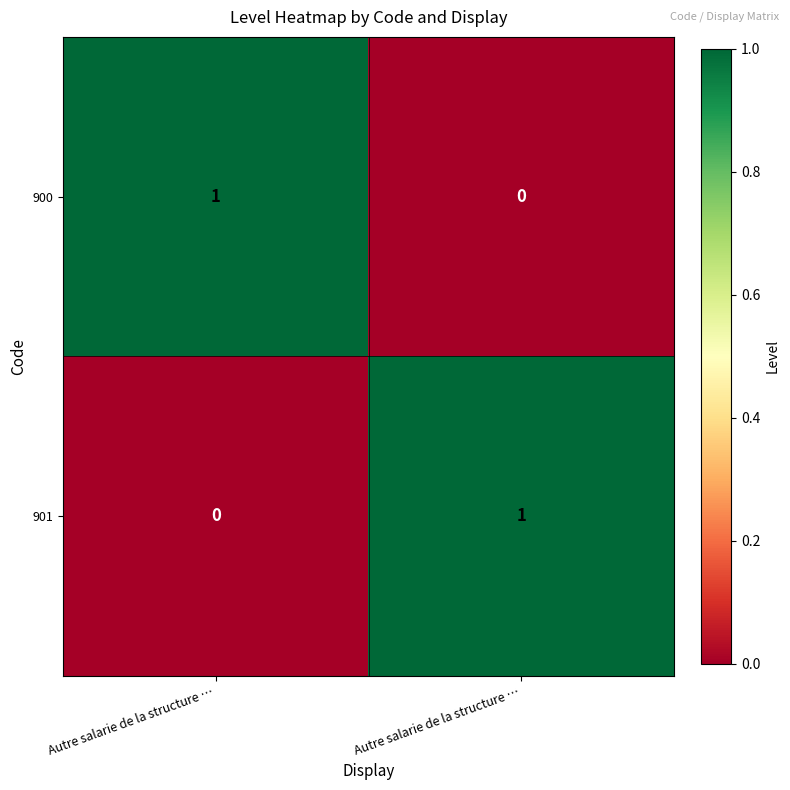

At which category does the chart reach its peak across all series?

Autre salarie de la structure …